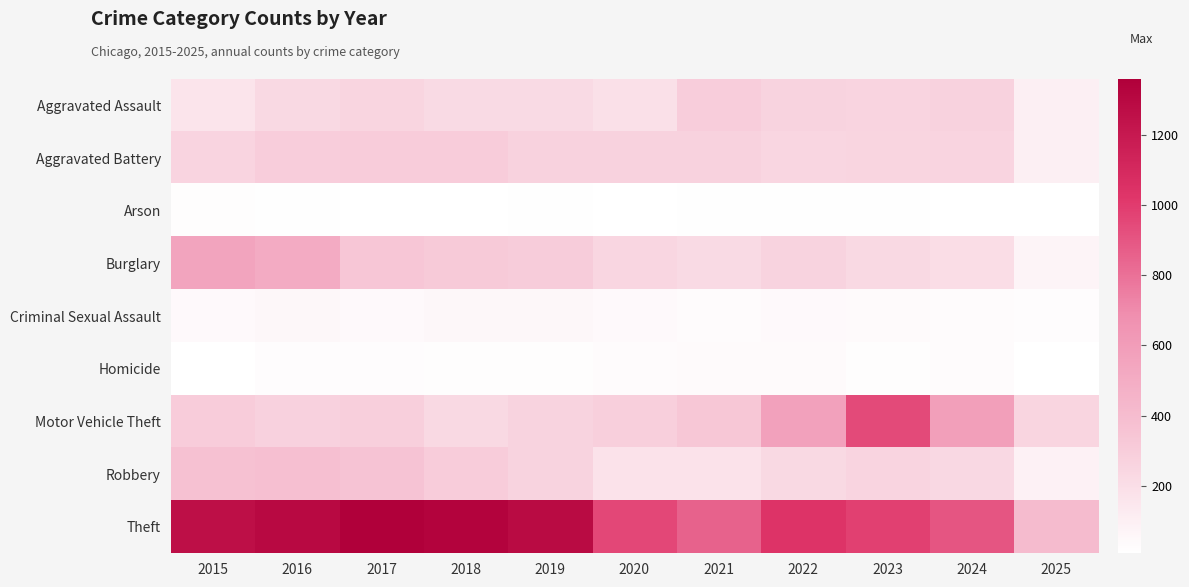

Which series has the largest total across all categories?

Theft